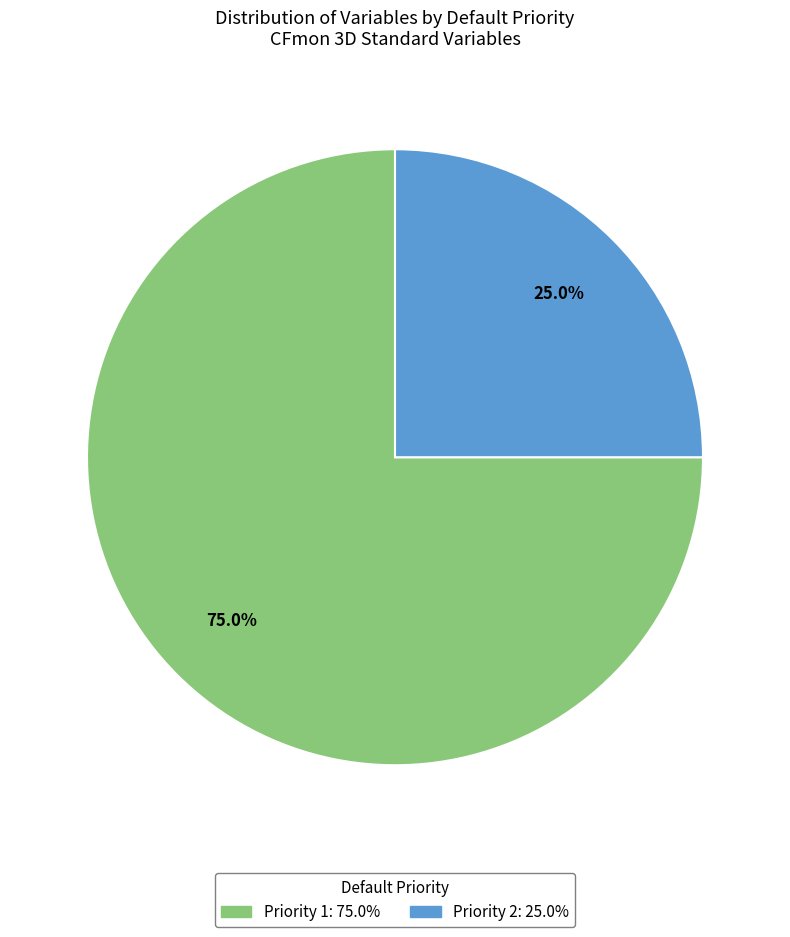

What percentage do Priority 1 and Priority 2 together represent?

100.0%